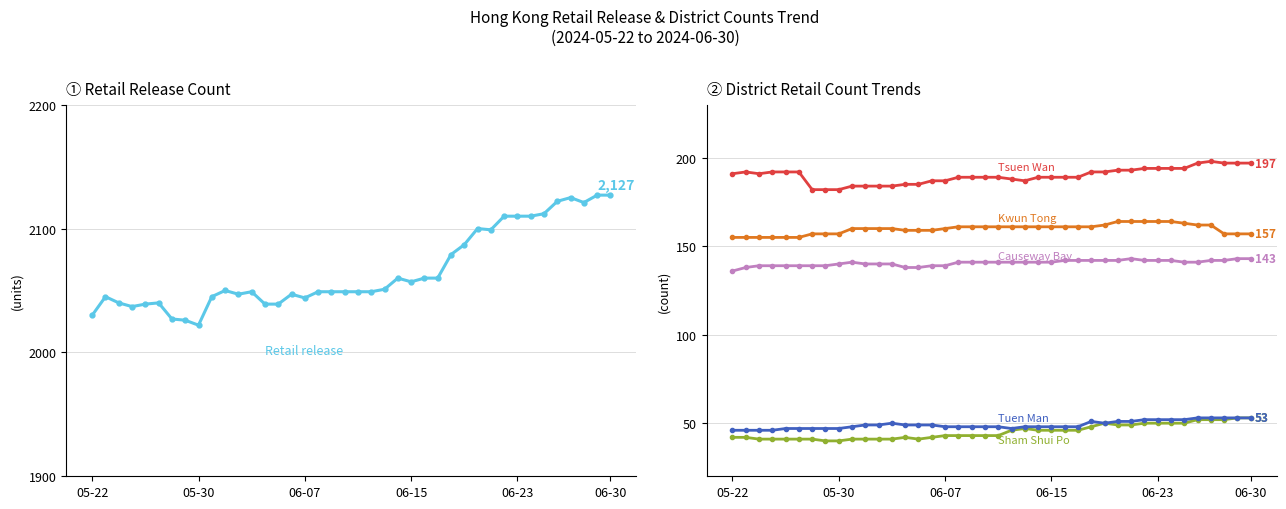

Between 05-22 and 35, which series saw the biggest shift?

Retail release